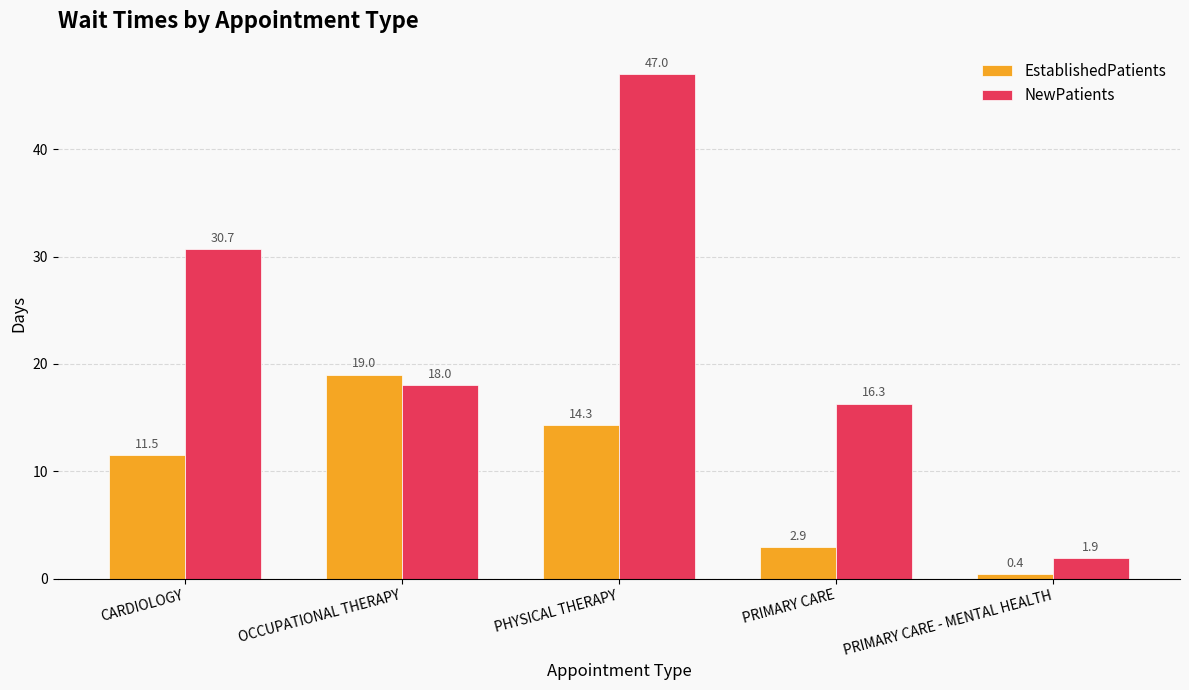

Which series has the largest total across all categories?

NewPatients